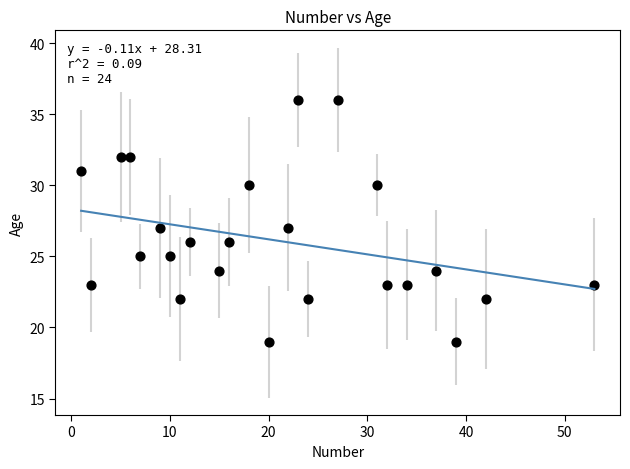

What is the range of Y values (max minus min)?

17